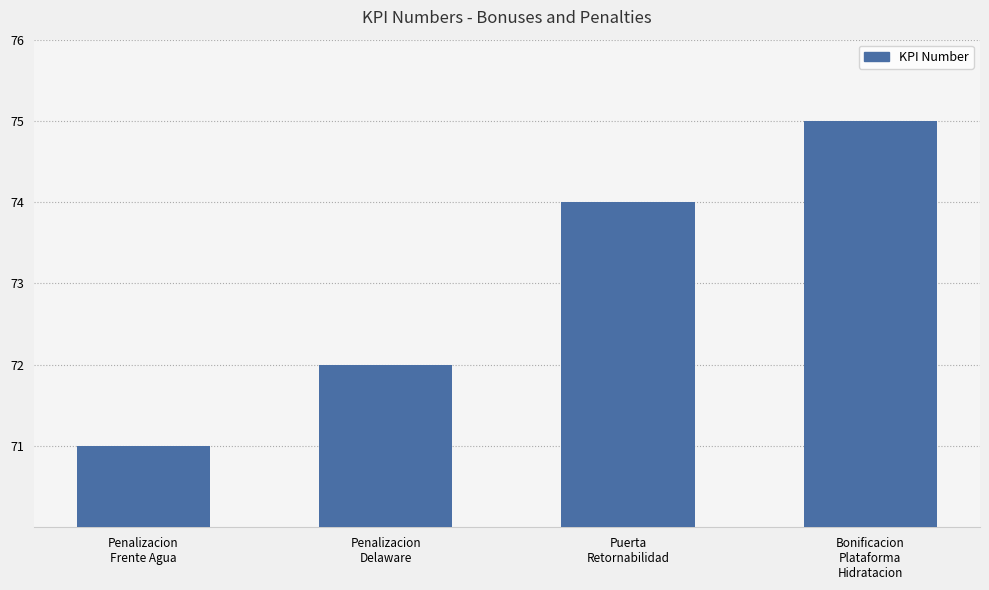

Which category has the highest value across all series?

Bonificacion
Plataforma
Hidratacion